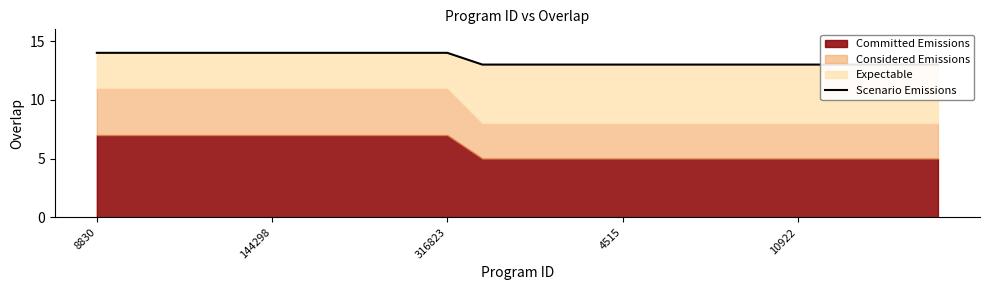

What is the smallest value displayed?

13